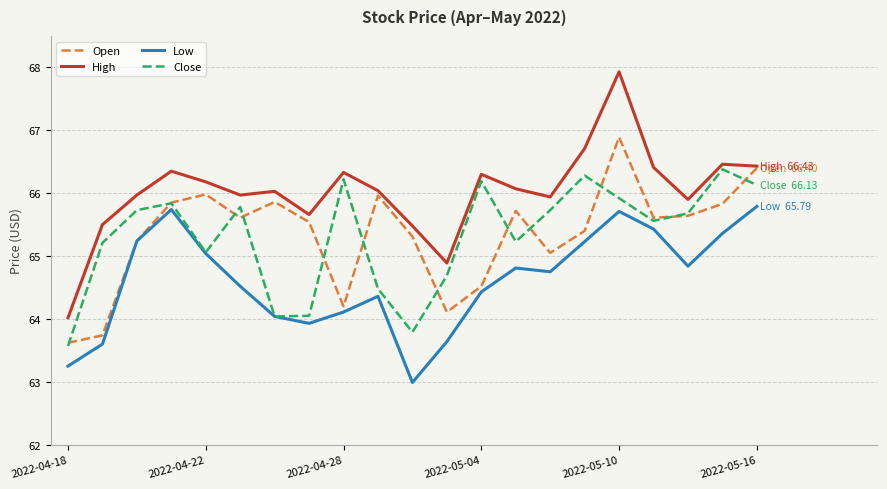

What is the minimum value for Close?

63.6